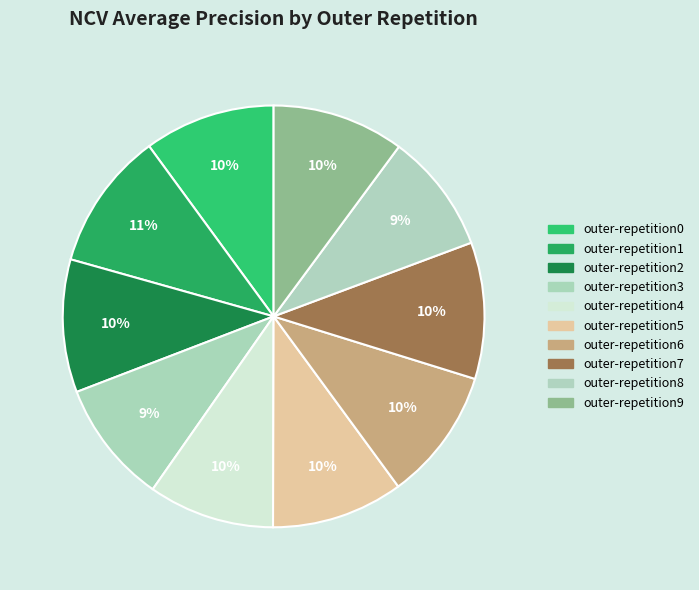

What is the largest slice in the pie chart?

outer-repetition1